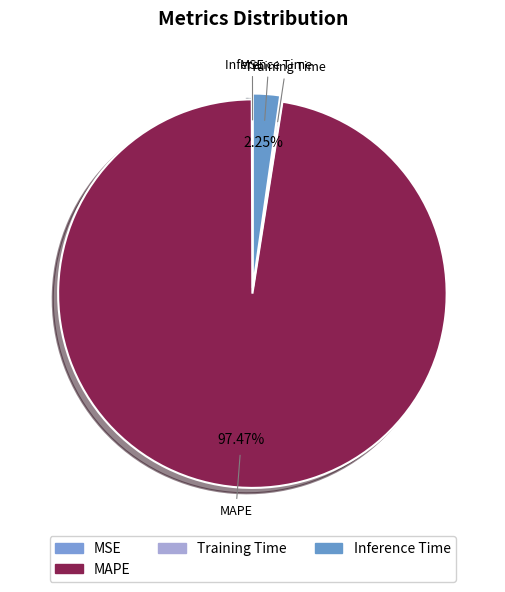

What is the largest slice in the pie chart?

MAPE